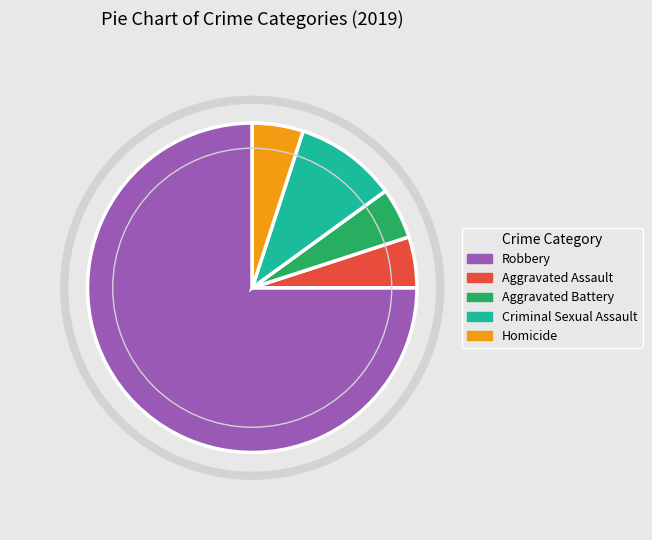

Do Robbery and Criminal Sexual Assault together represent more than half of the pie?

Yes